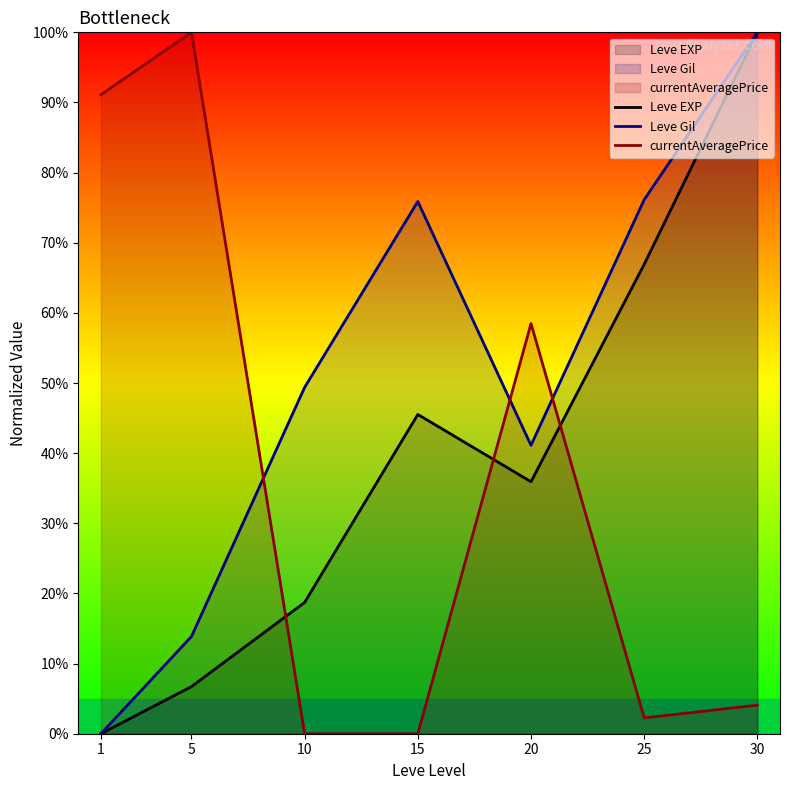

True or false: Leve EXP and currentAveragePrice cross at least once.

True